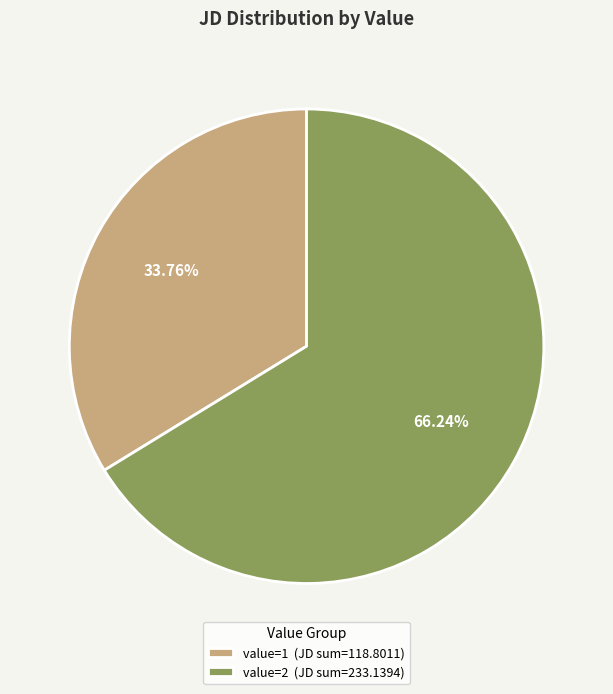

Rank the categories by value from highest to lowest.

value=2 (JD sum=233.1394), value=1 (JD sum=118.8011)